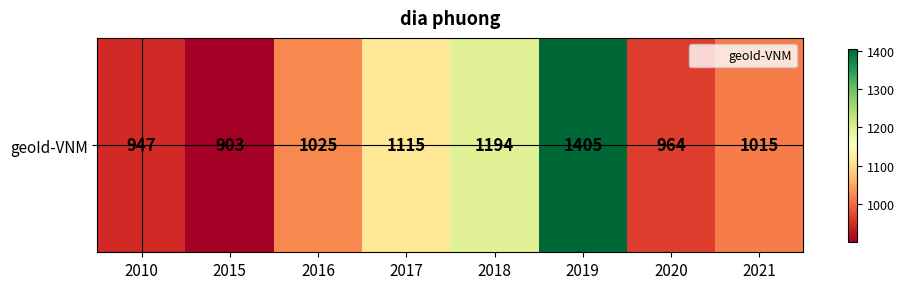

What is the ratio of the value at 2018 to the value at 2020?

1.2